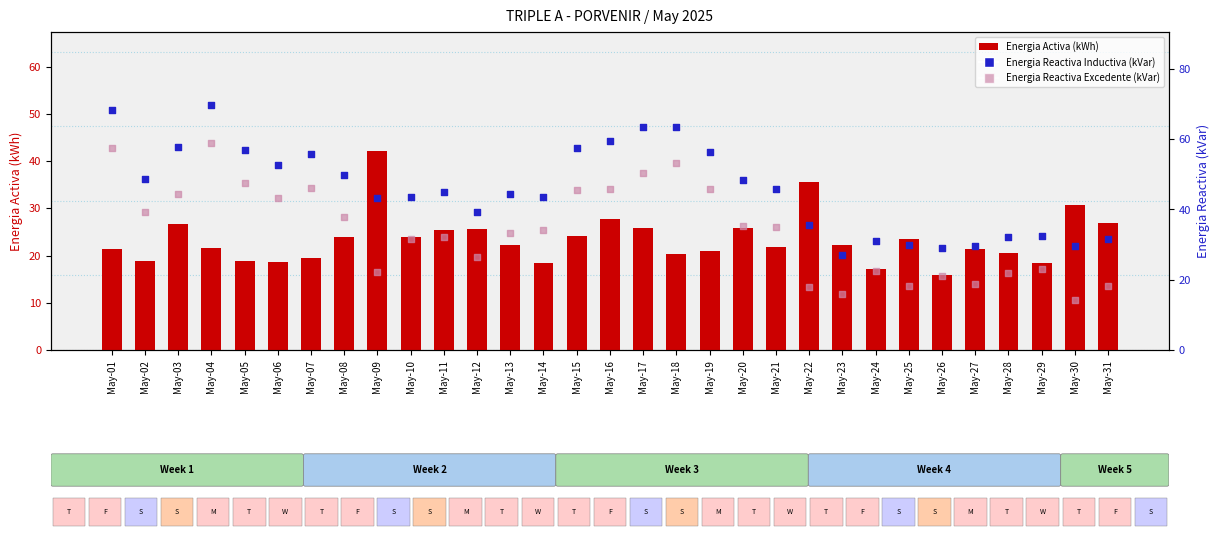

Which series has the largest total across all categories?

Energia Reactiva Inductiva (kVar)